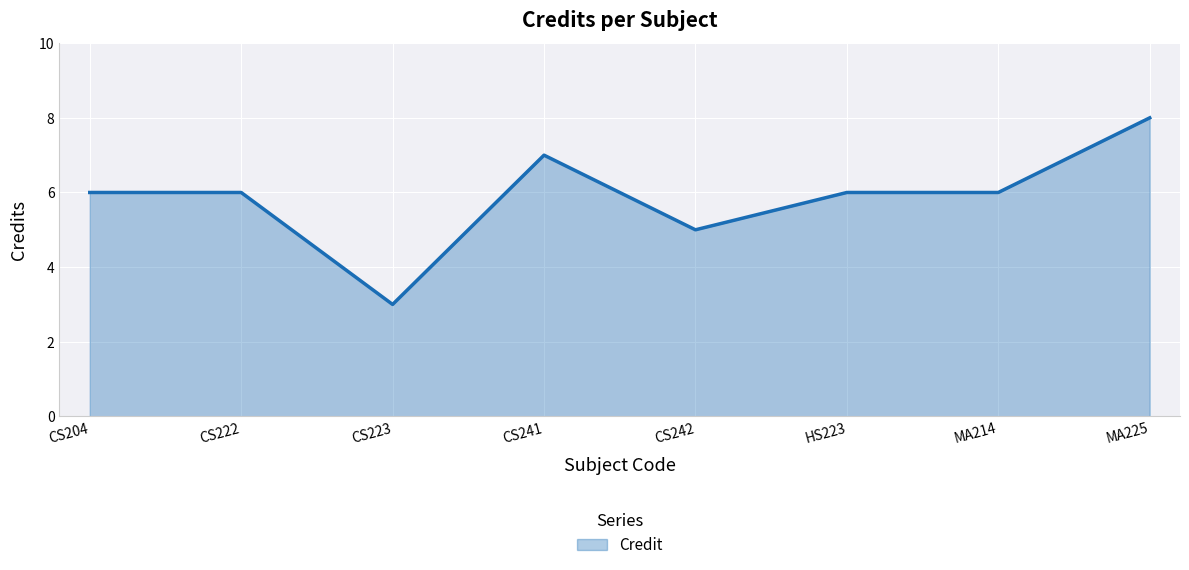

Where is the first local minimum?

CS223